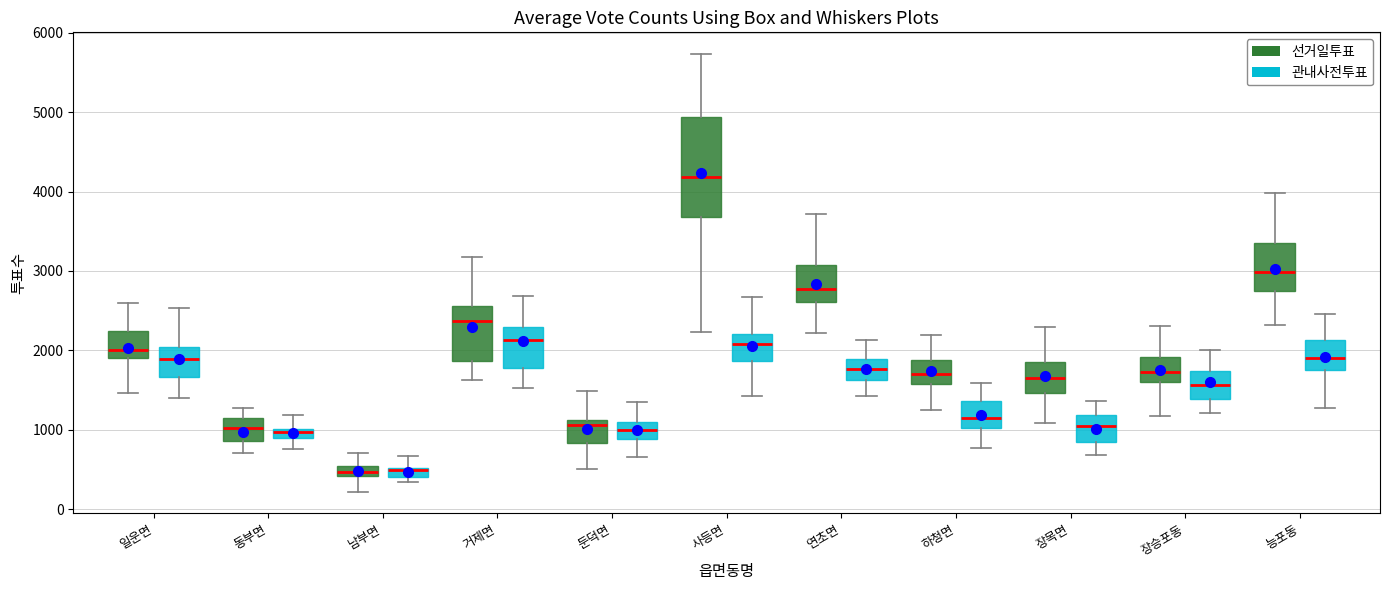

Which box is the tallest, from its lower edge to its upper edge?

사등면 (선거일투표)